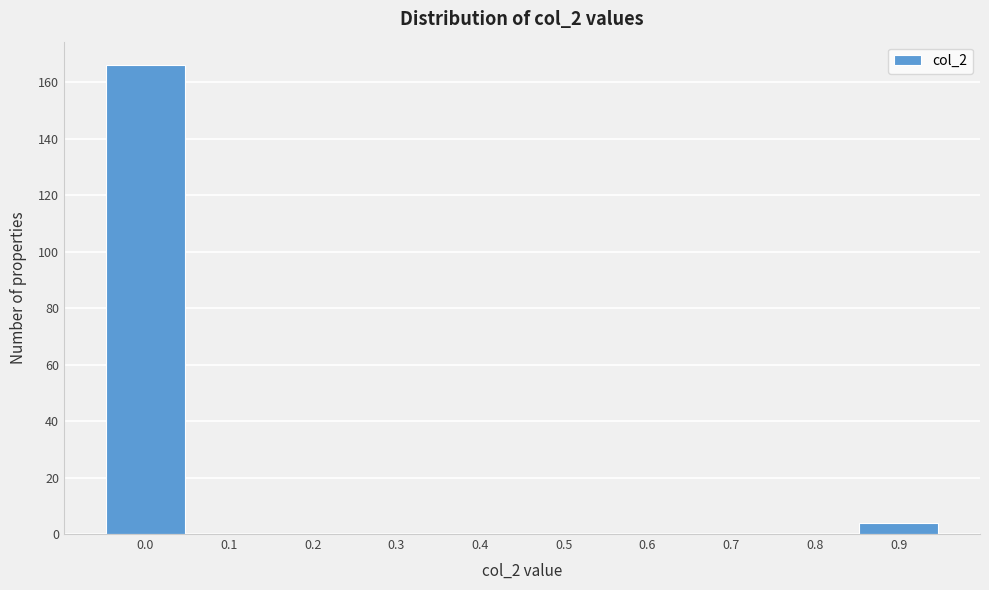

Reading left to right, transcribe all the data shown in this chart.

0.0=166	0.1=0	0.2=0	0.3=0	0.4=0	0.5=0	0.6=0	0.7=0	0.8=0	0.9=4